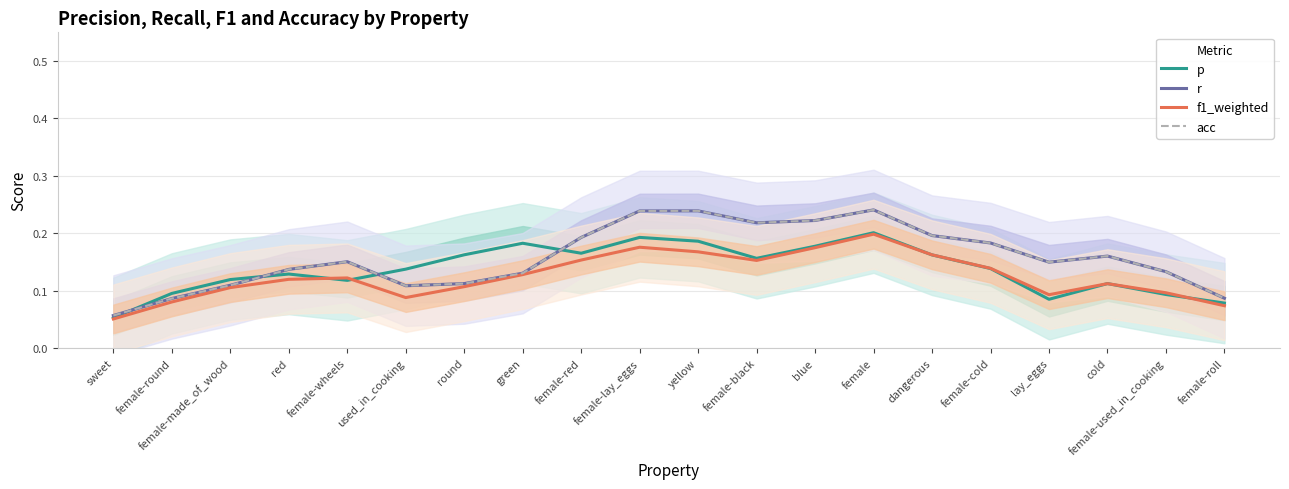

The r series shows 0.1 at female-roll. True or false?

True